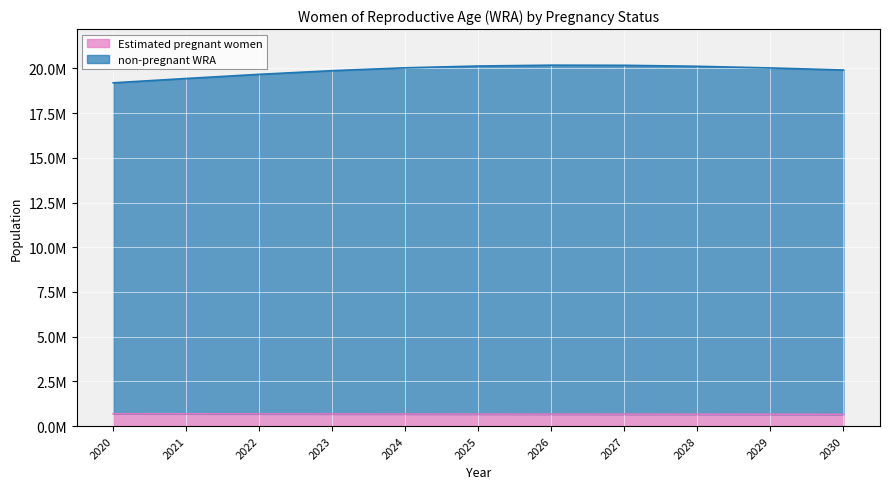

The value of non-pregnant WRA at 2027 is 9138397.2. True or false?

False